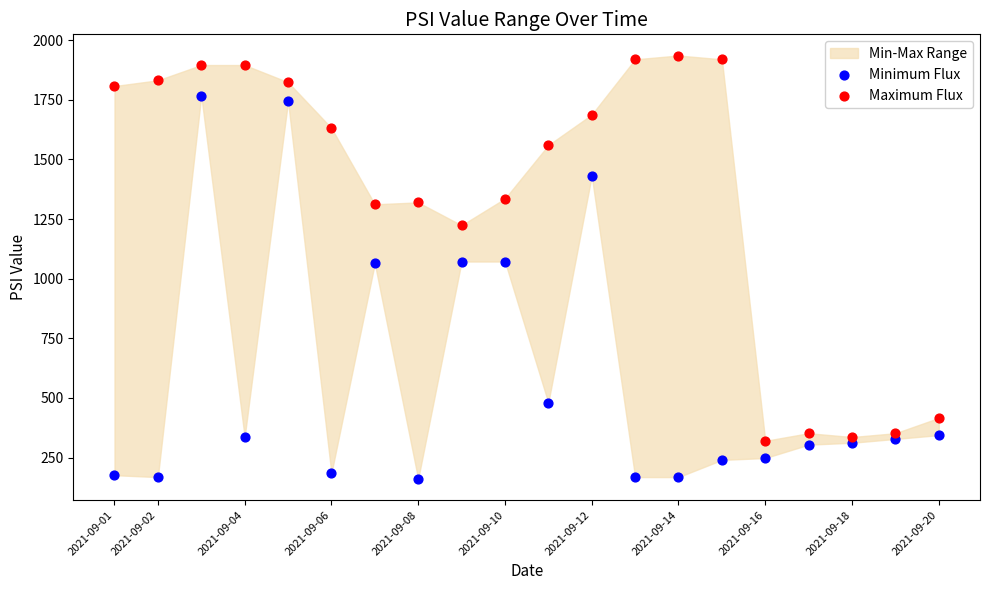

Which series contains the highest Y value?

Maximum Flux